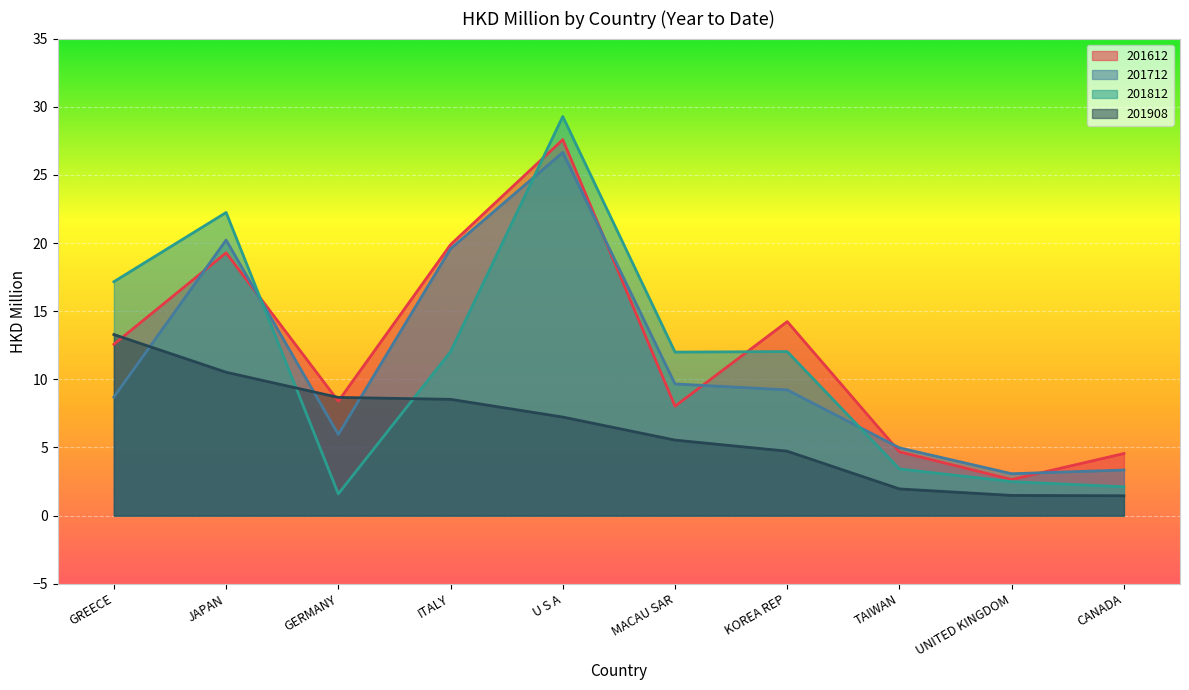

How many interior local peaks does the 201612 series have?

3